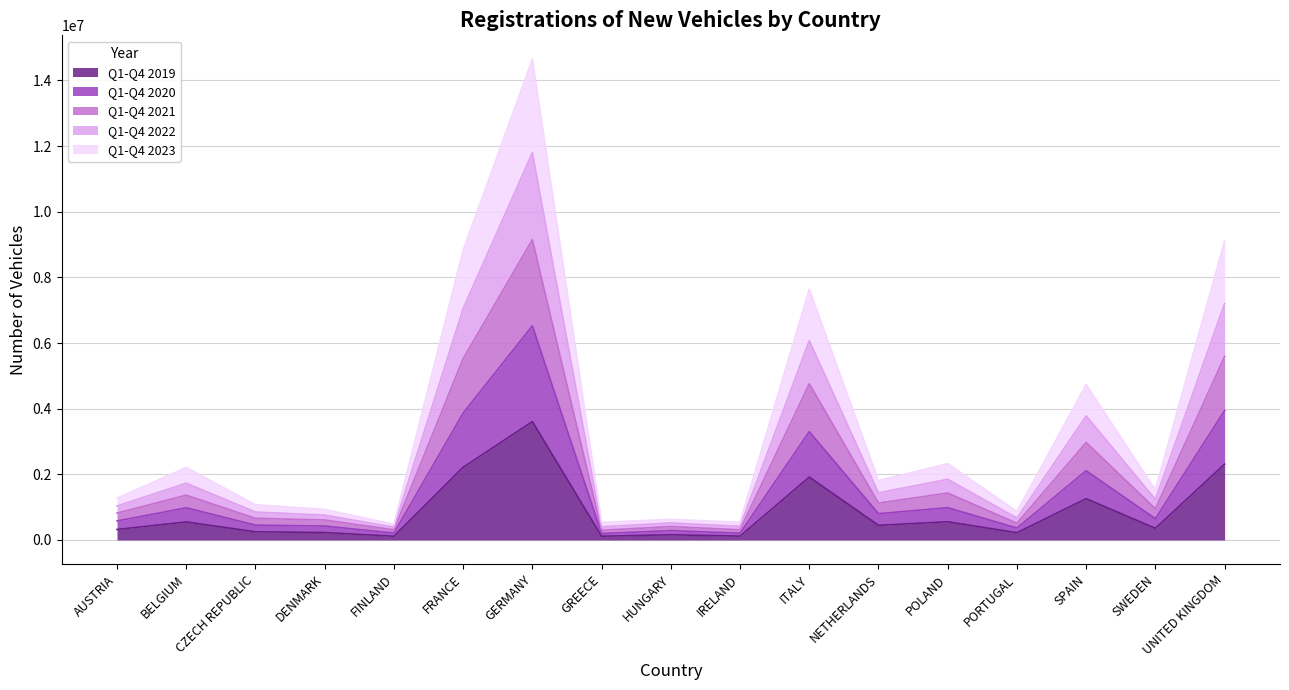

How many data points in Q1-Q4 2020 are above 648060?

8